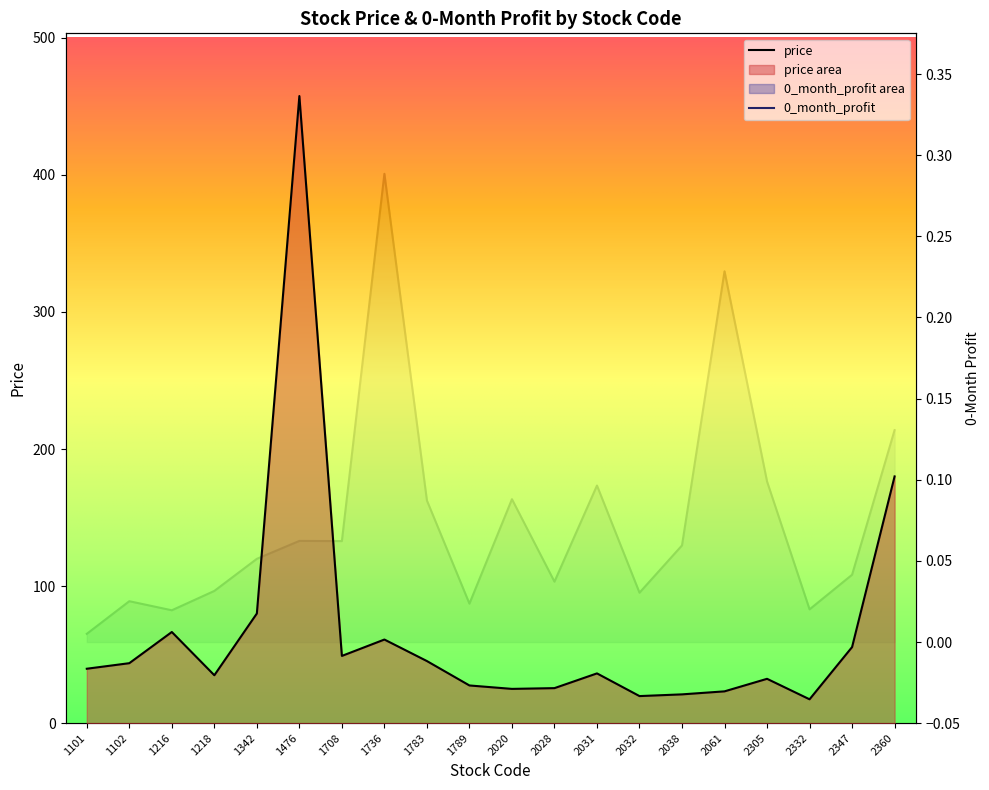

Is it true that 0_month_profit equals 0.1 at 1342?

True